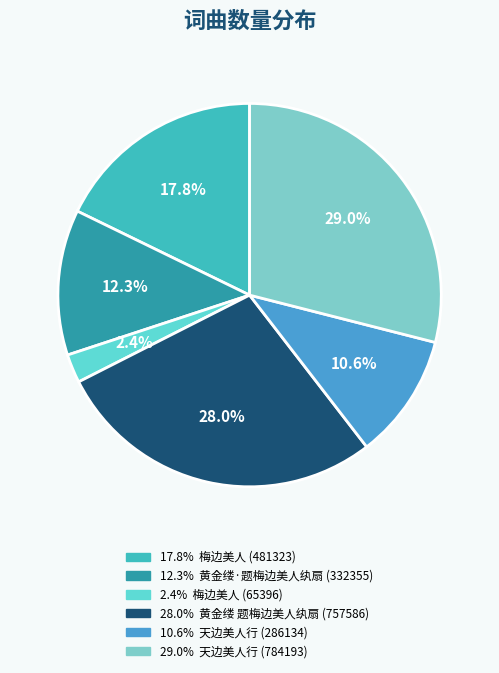

What is the smallest slice in the pie chart?

梅边美人 (65396)